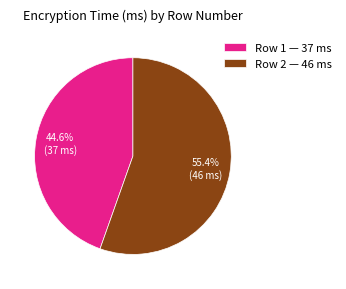

Which slice is the largest?

Row 2